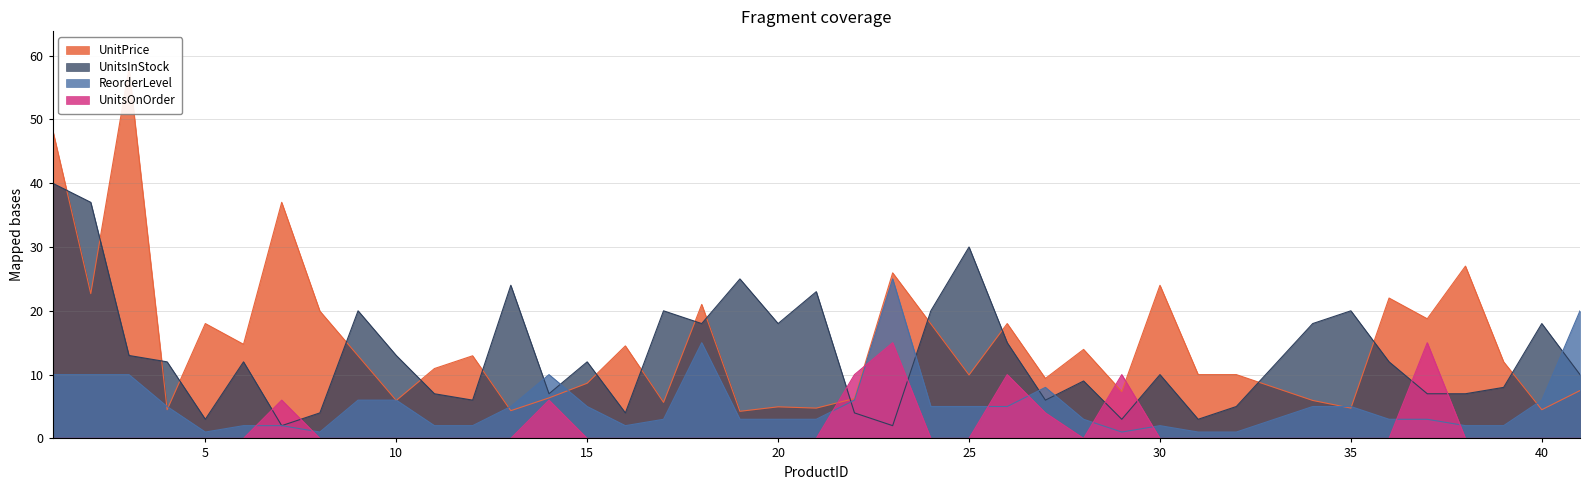

What is the value of the UnitPrice point at the 40th from the left?

7.5